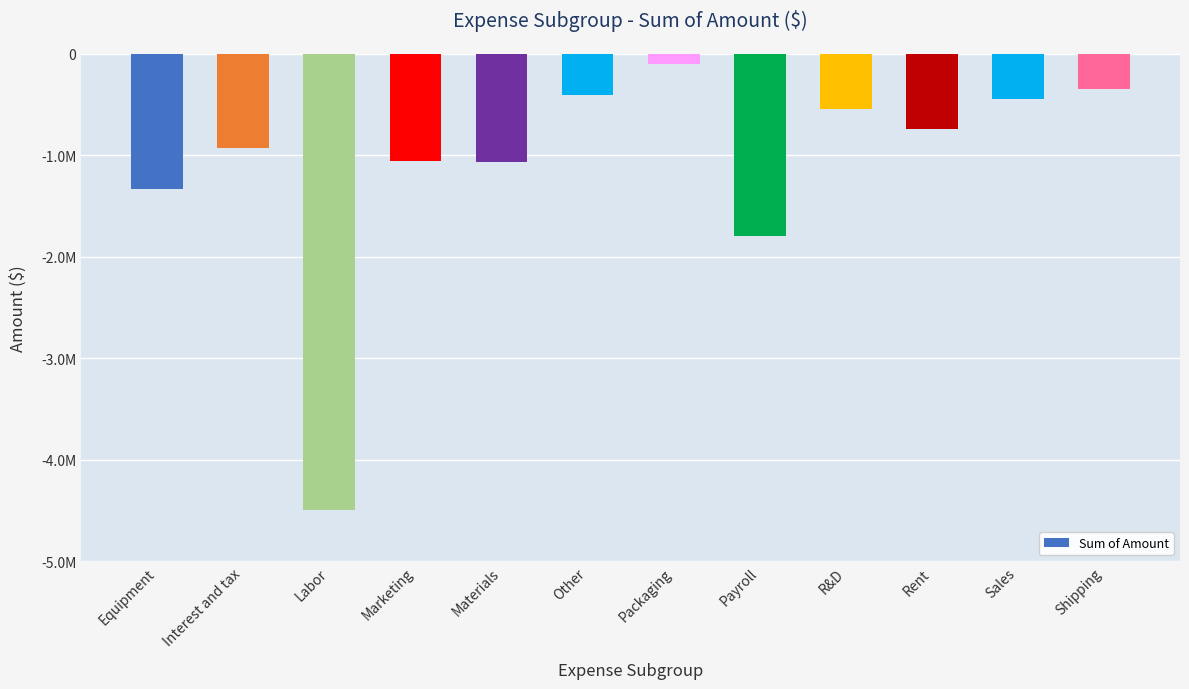

At which label is the value closest to -2295100?

Payroll